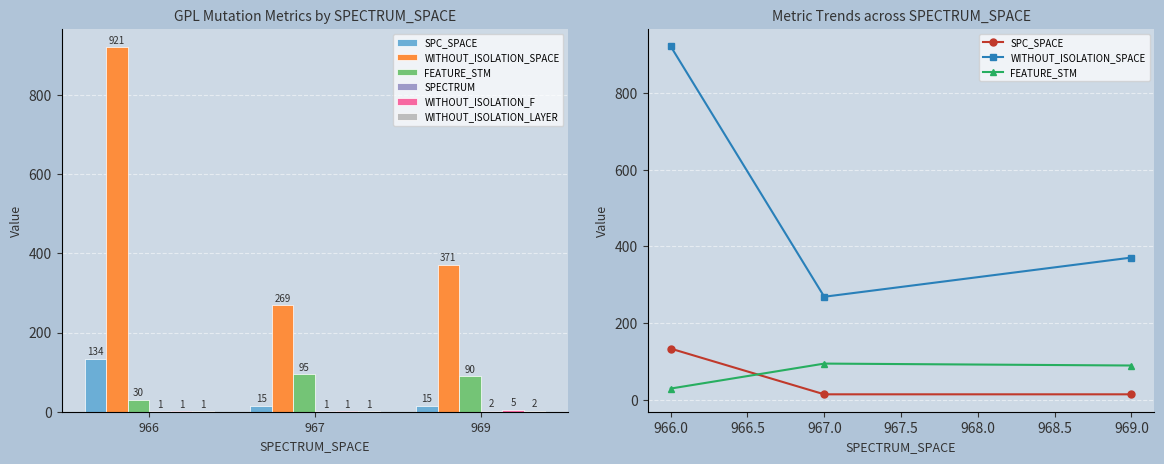

Where is SPC_SPACE nearest to the value 74?

967